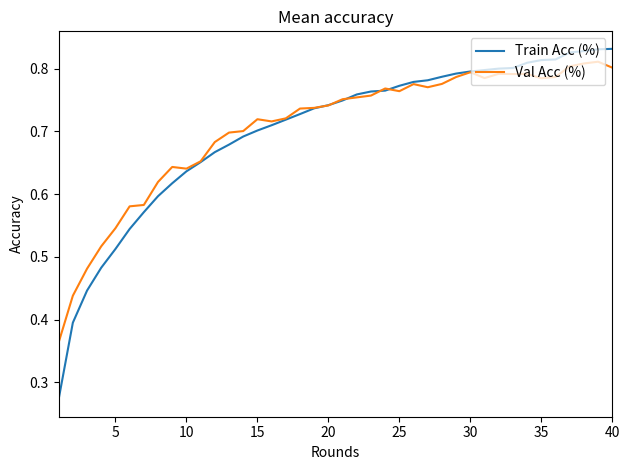

Which series has the widest spread of values?

Train Acc (%)